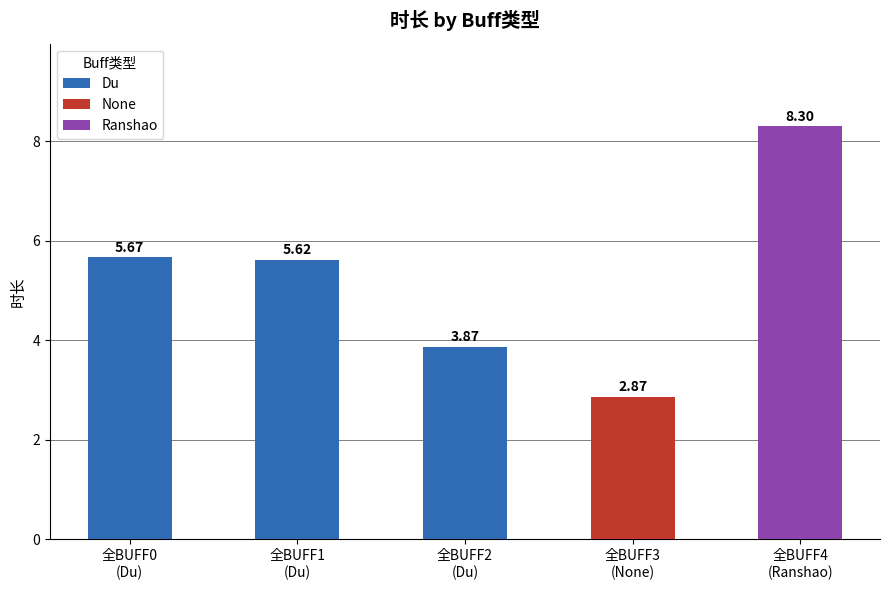

What value does the data have at Ranshao?

8.3